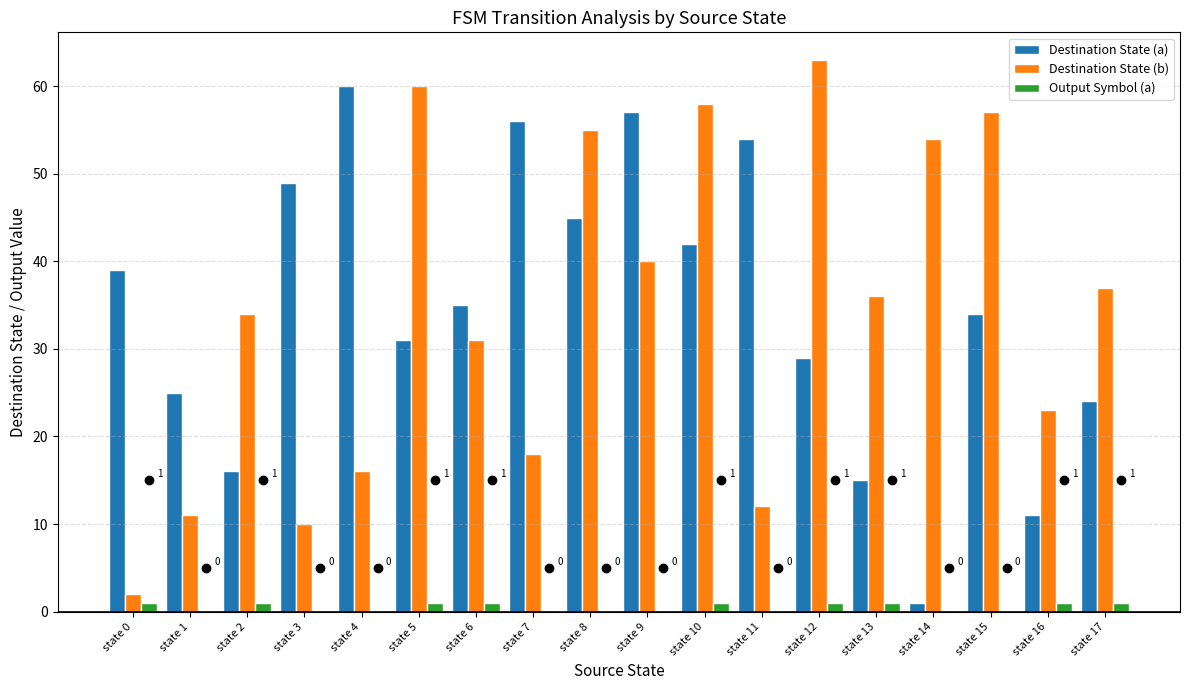

What is the approximate value of Destination State (b) at state 4?

16